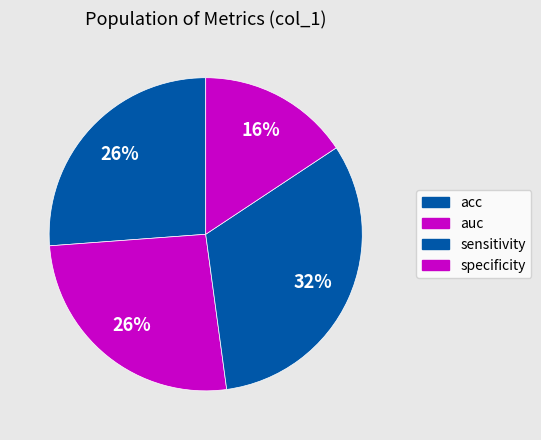

True or false: specificity accounts for 4% of the total.

False